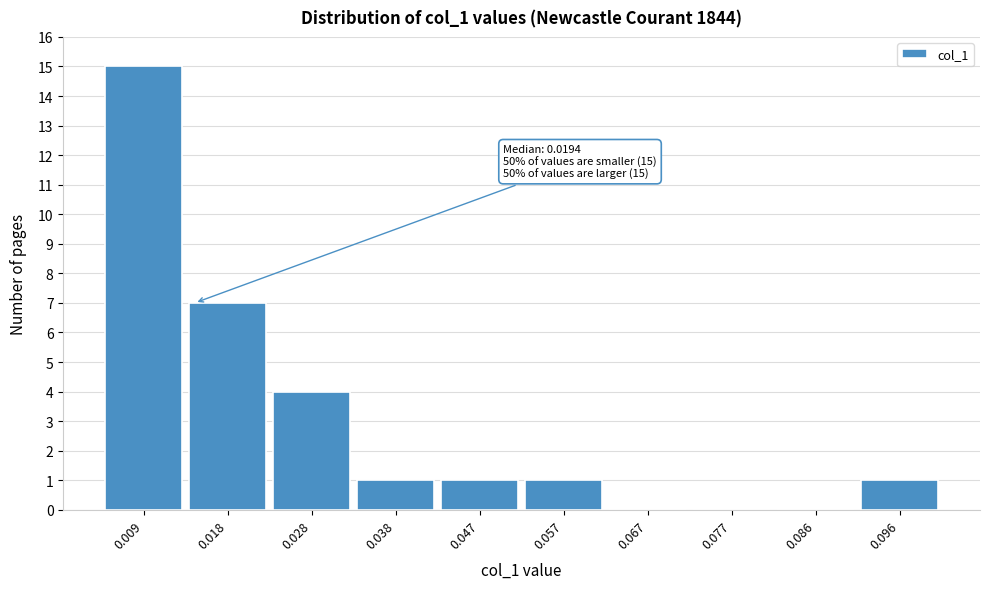

Reading right to left, extract all data points from this chart.

0.096=1	0.086=0	0.077=0	0.067=0	0.057=1	0.047=1	0.038=1	0.028=4	0.018=7	0.009=15